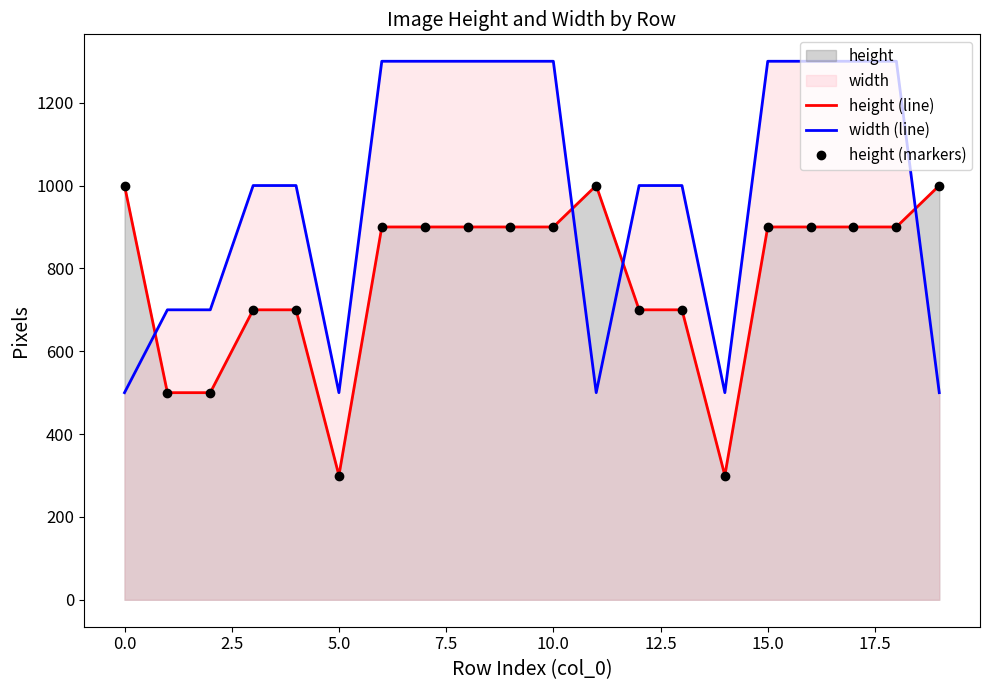

Count the number of categories in the chart.

20